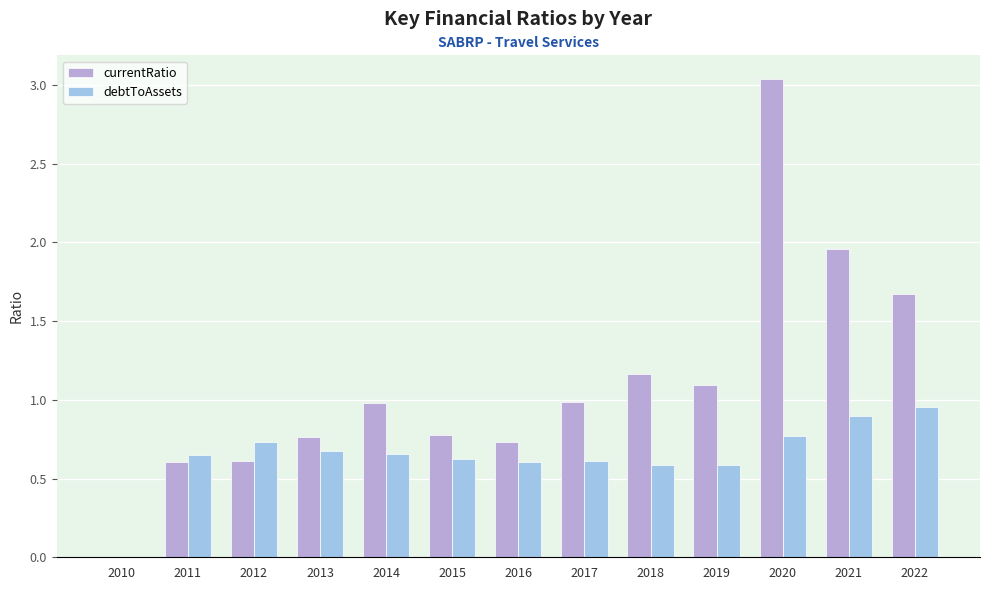

What are all the series names shown in the legend?

currentRatio, debtToAssets